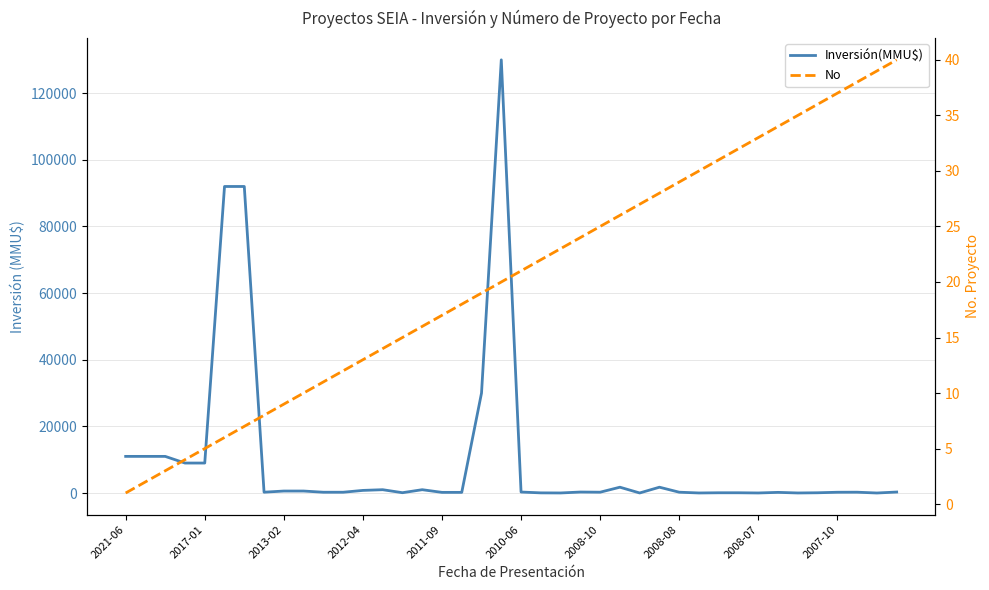

Which category has the highest value in the No series?

39